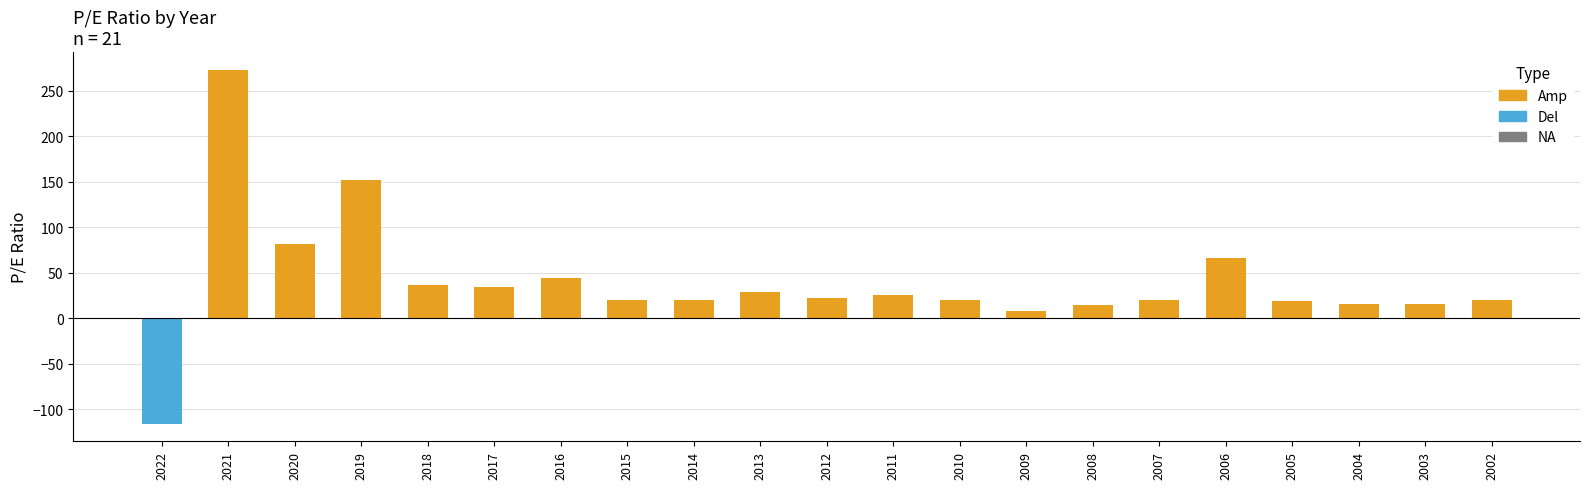

Where does the data first go above 20?

2021